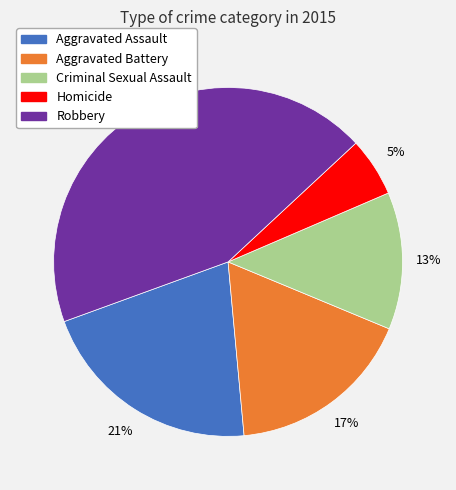

To the nearest percent, what percentage of the pie is Aggravated Assault?

21%